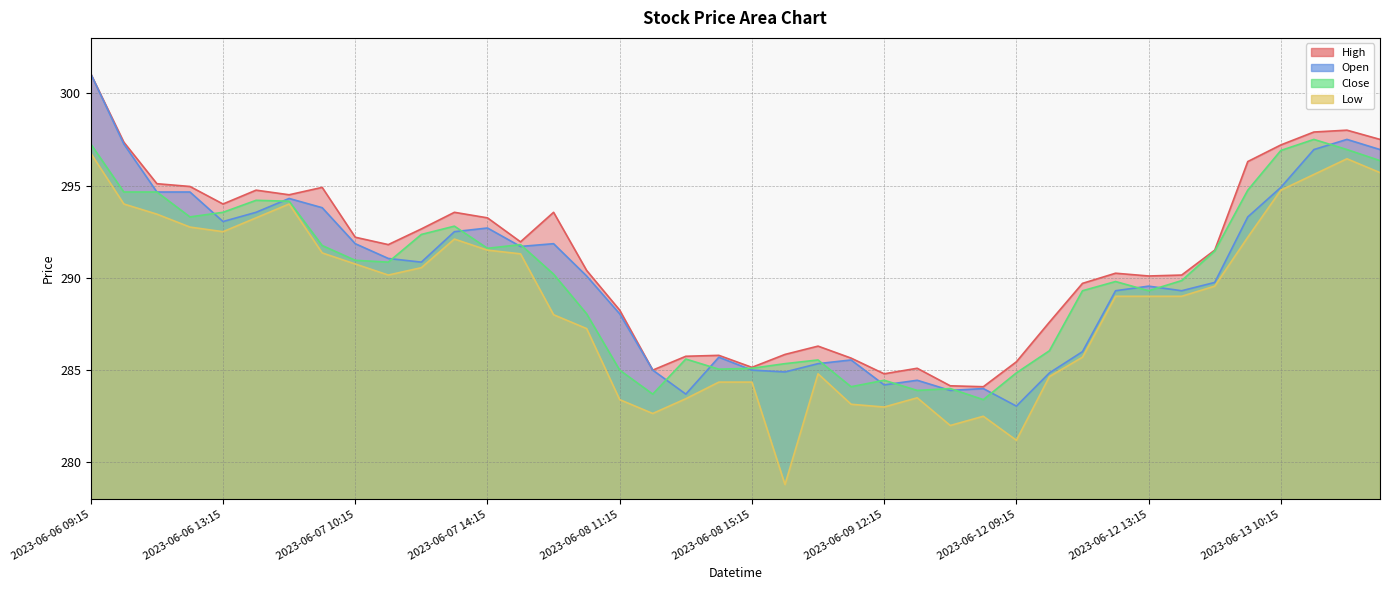

Which series has the widest spread of values?

Open